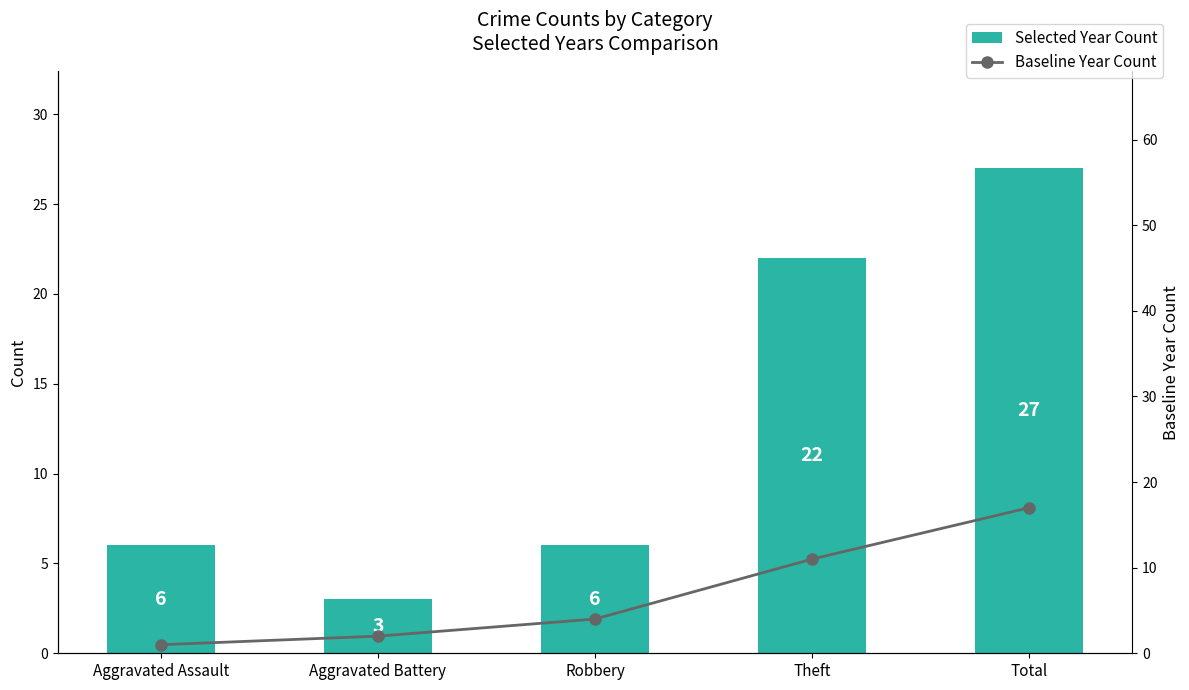

What is the total value across all series at Theft?

33